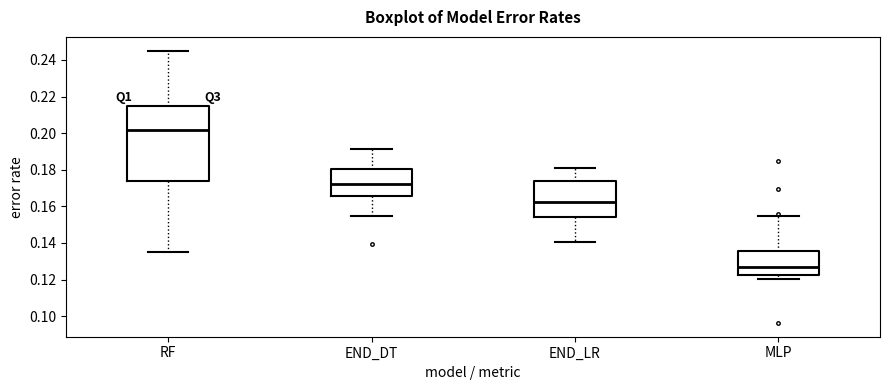

Comparing the boxes themselves (not the whiskers), which one is the tallest?

RF